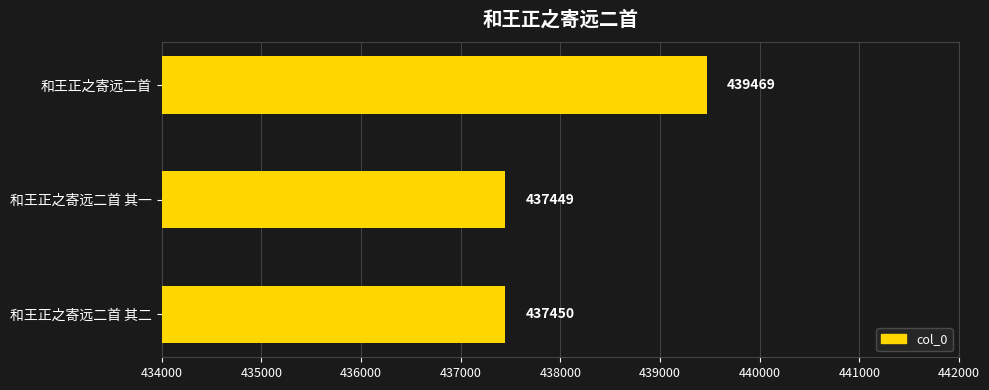

Where is the data nearest to the value 438459?

和王正之寄远二首 其二